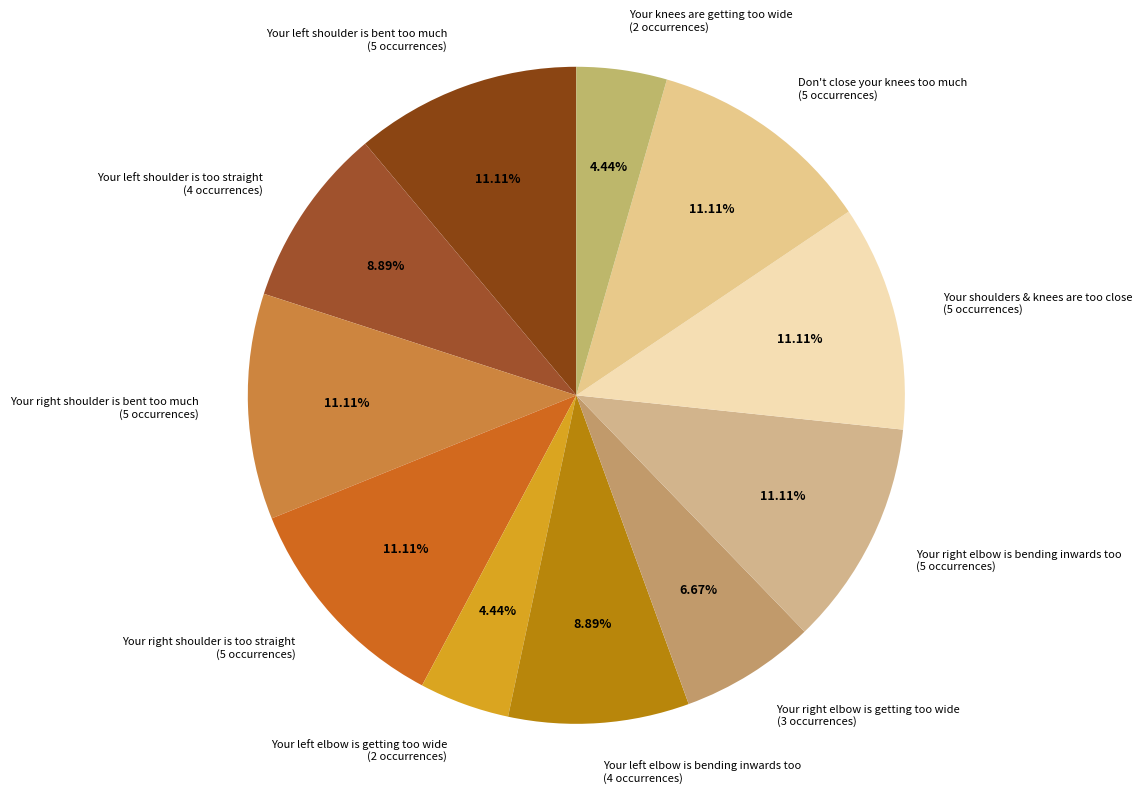

How many slices are in this pie chart?

11